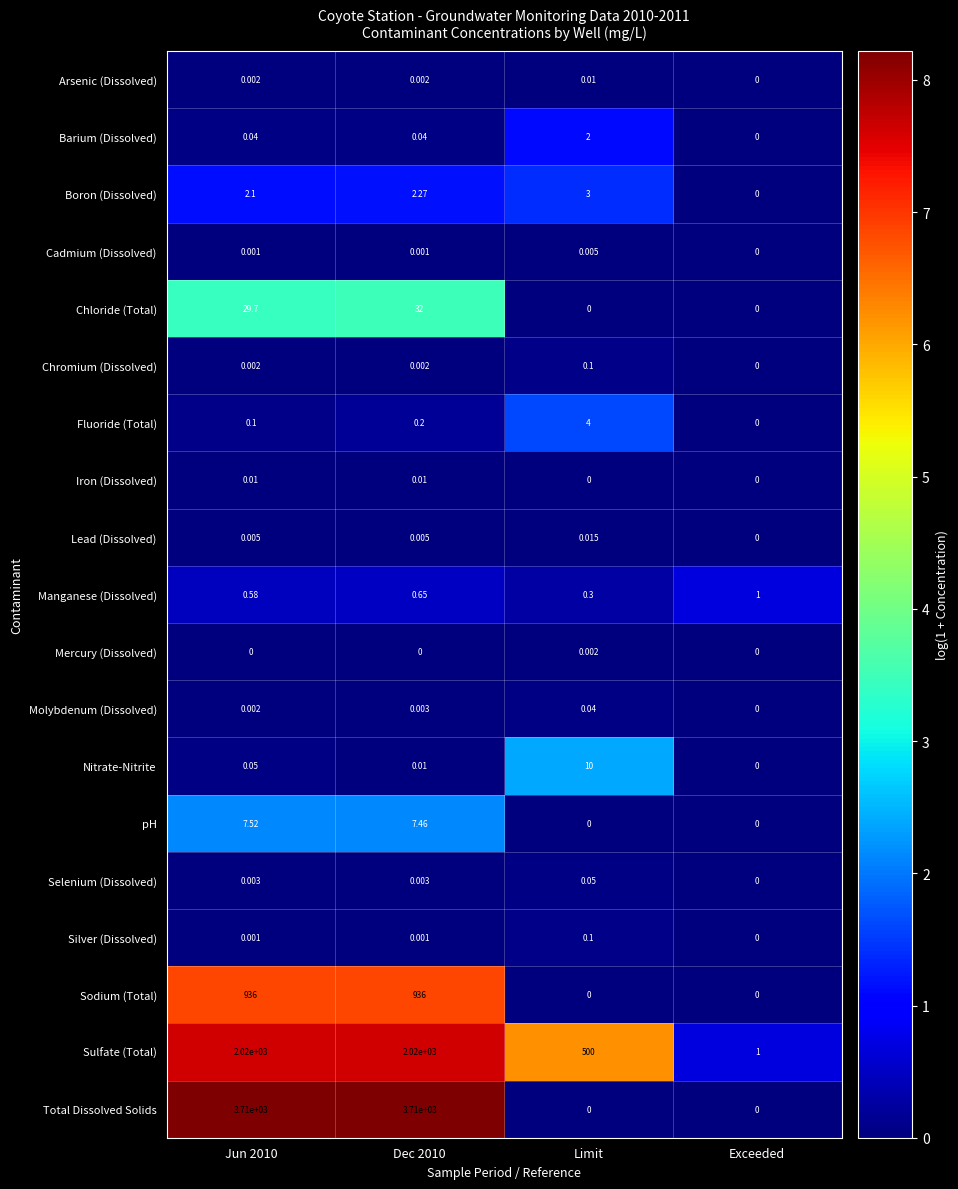

Which series changed the most between Dec 2010 and Limit?

Total Dissolved Solids